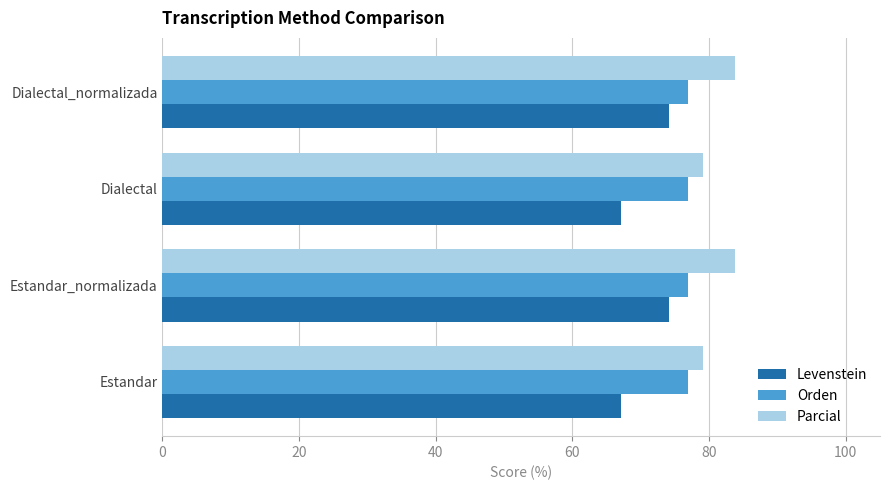

What is the maximum value for Parcial?

83.8